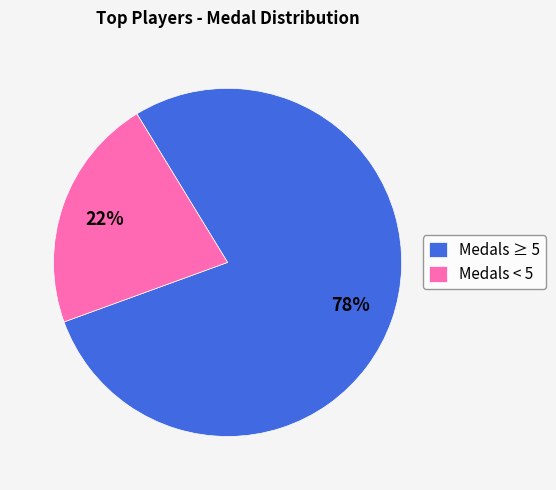

How many segments does this pie chart have?

2